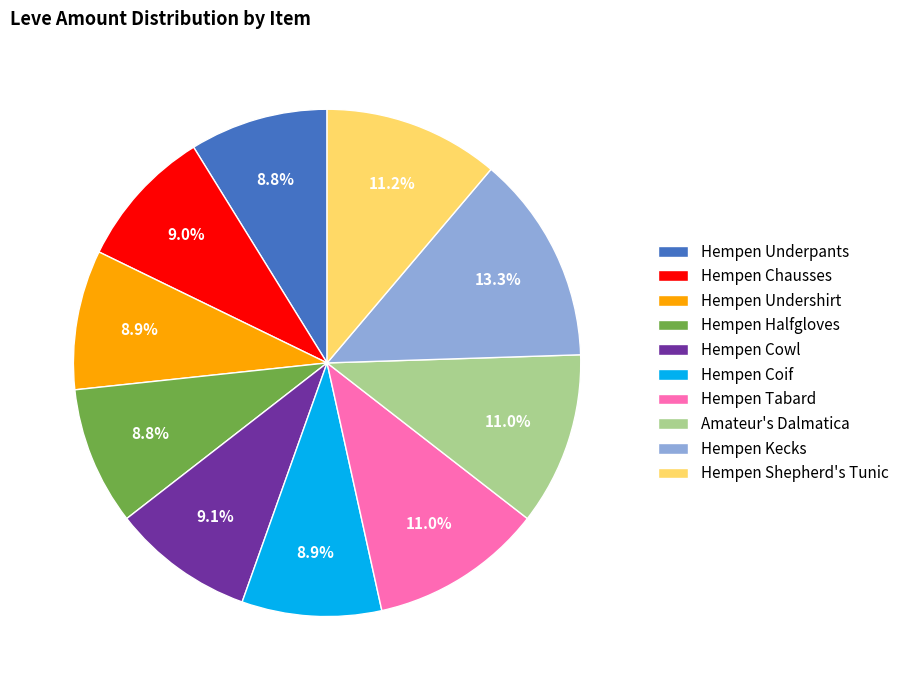

What is the largest slice in the pie chart?

Hempen Kecks